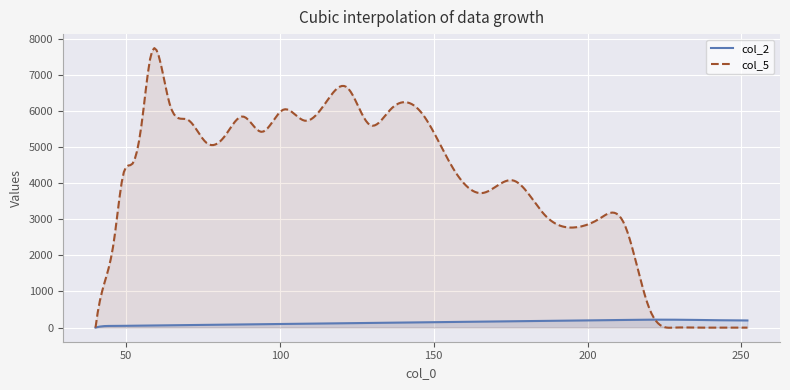

The col_5 series shows 4070.9 at 176. True or false?

True